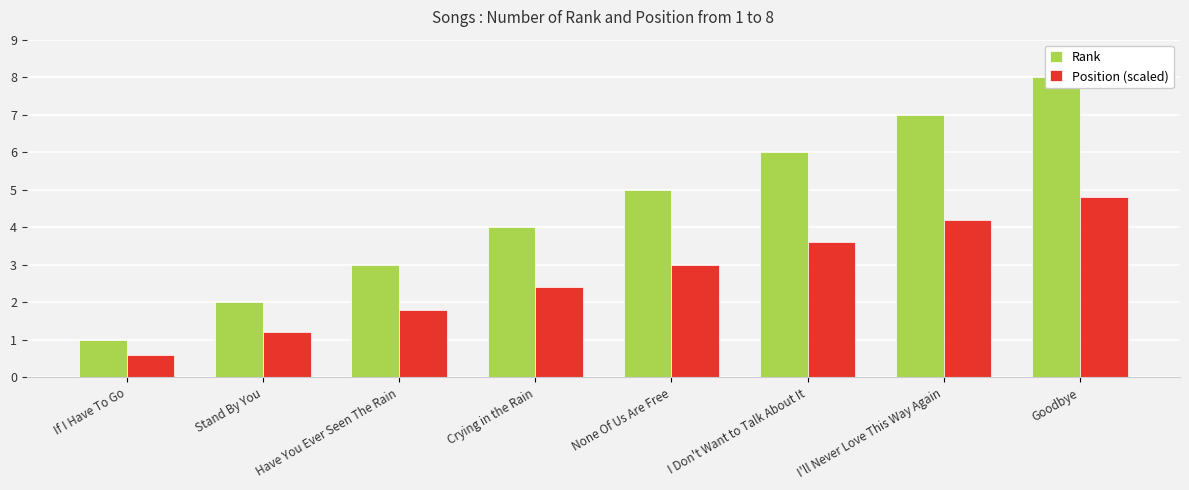

At which category is the sum across all series the highest?

Goodbye